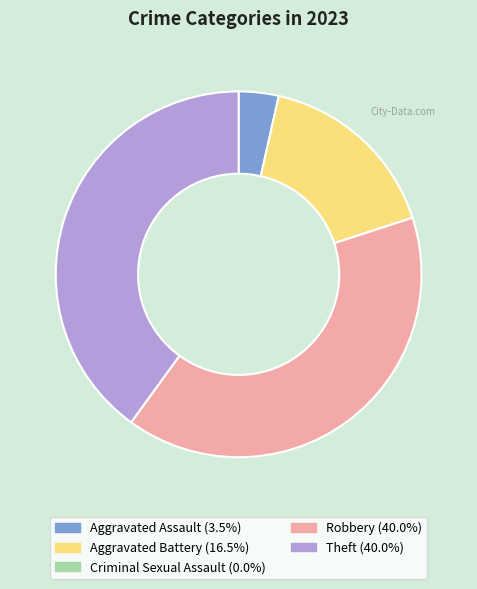

Does any single category account for the majority?

No